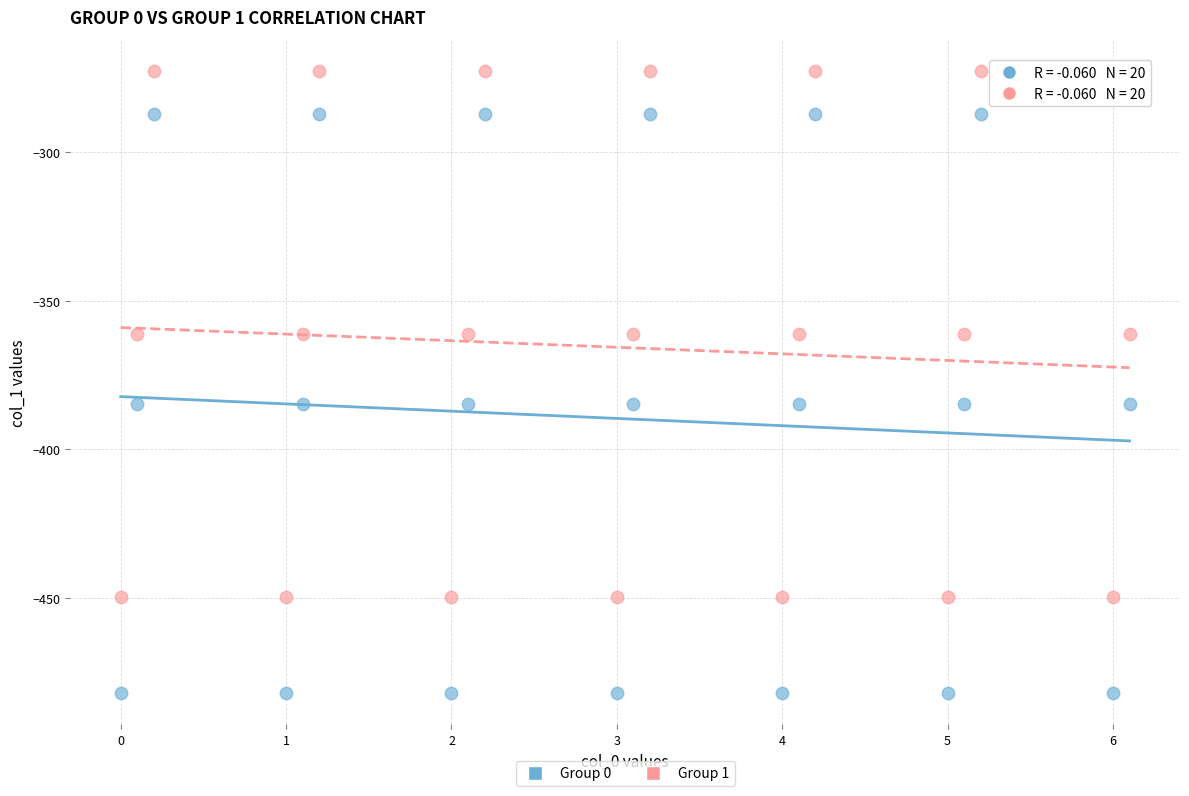

Which series has the widest spread of Y values?

Group 0